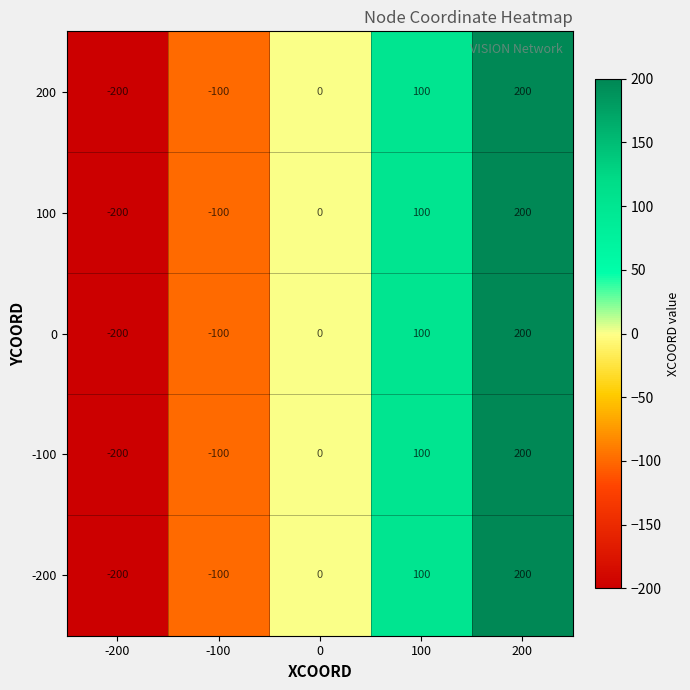

What is the maximum value shown in the chart?

200